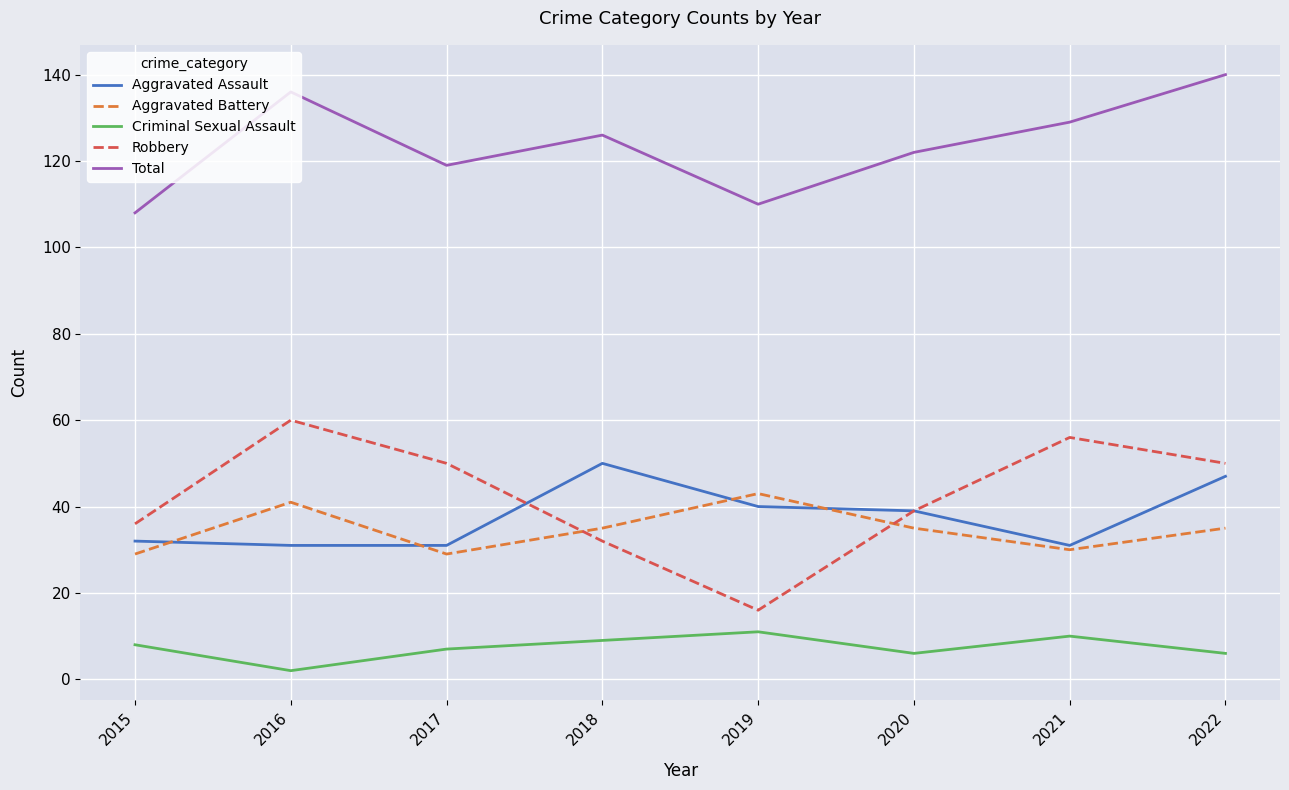

Which label corresponds to the smallest value in the chart?

2016